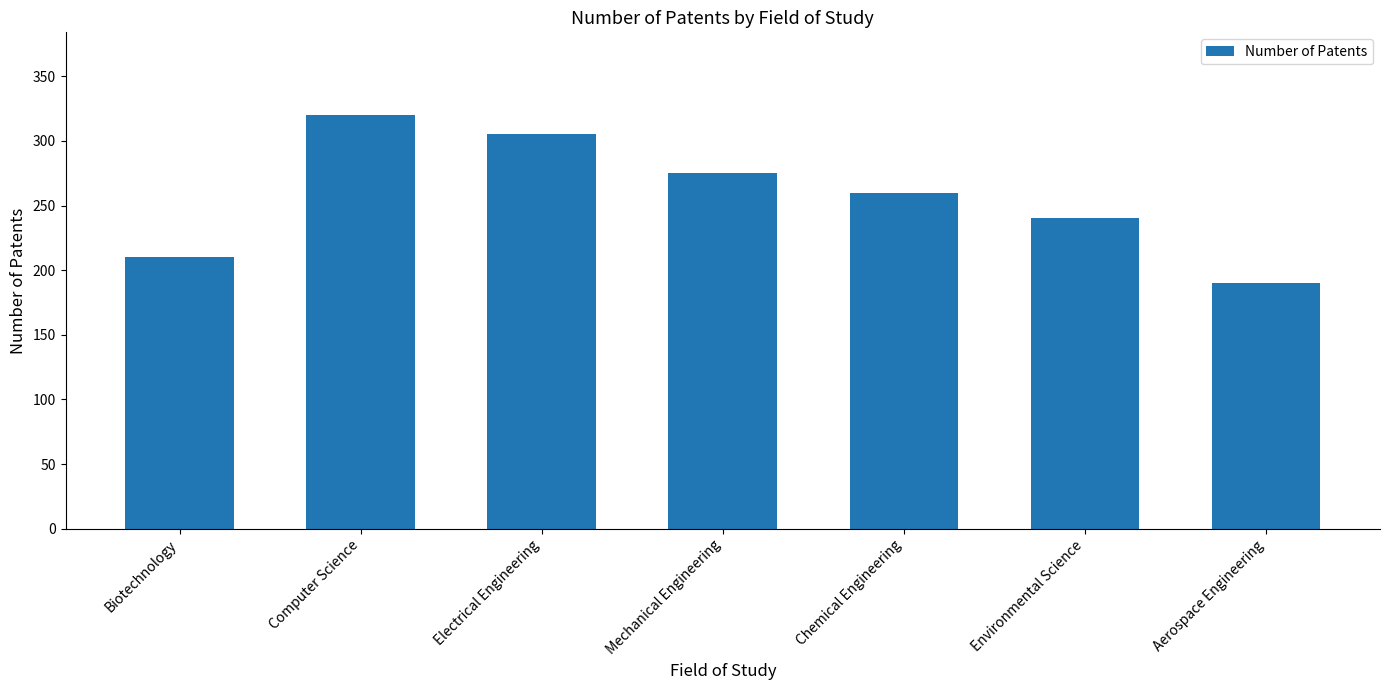

Does the chart contain stacked bars?

No